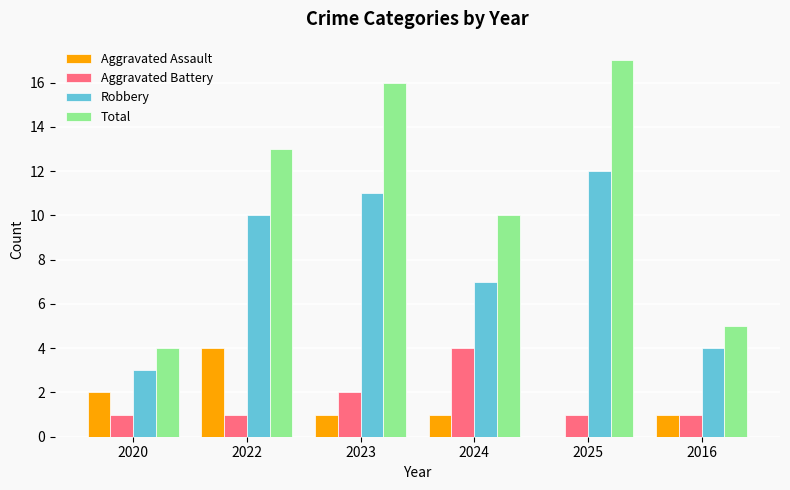

What is the approximate value of Aggravated Battery at 2024?

4